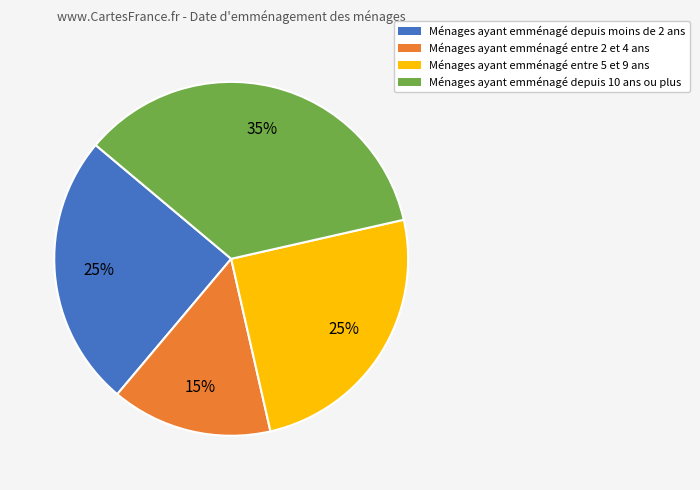

Approximately how many times larger is the value at Ménages ayant emménagé depuis 10 ans ou plus compared to Ménages ayant emménagé depuis moins de 2 ans?

1.4